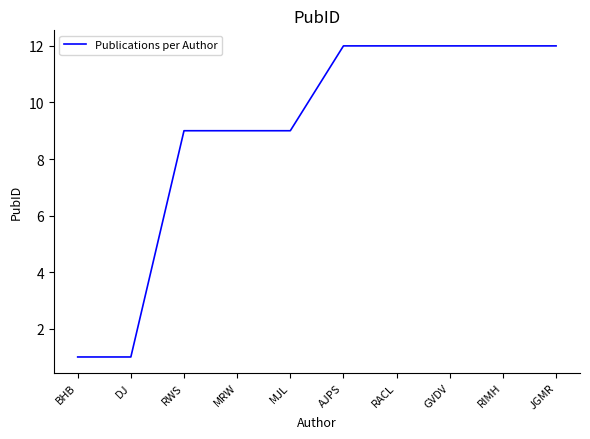

What is the smallest value displayed?

1